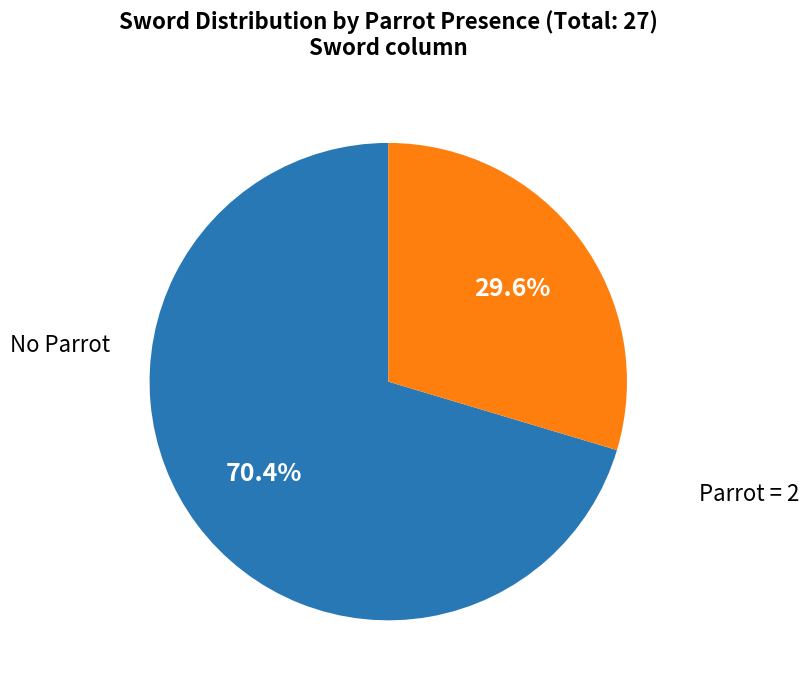

Does any single category account for the majority?

Yes